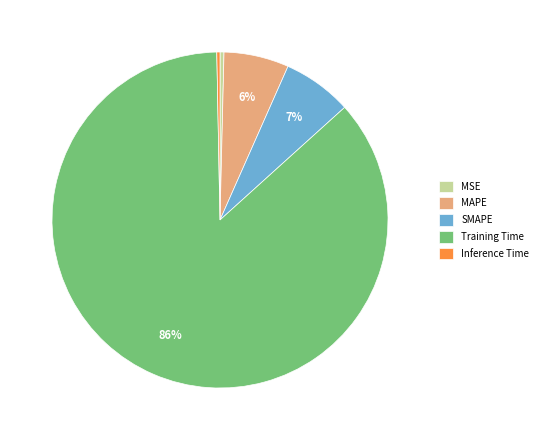

Count the number of slices in the pie.

5